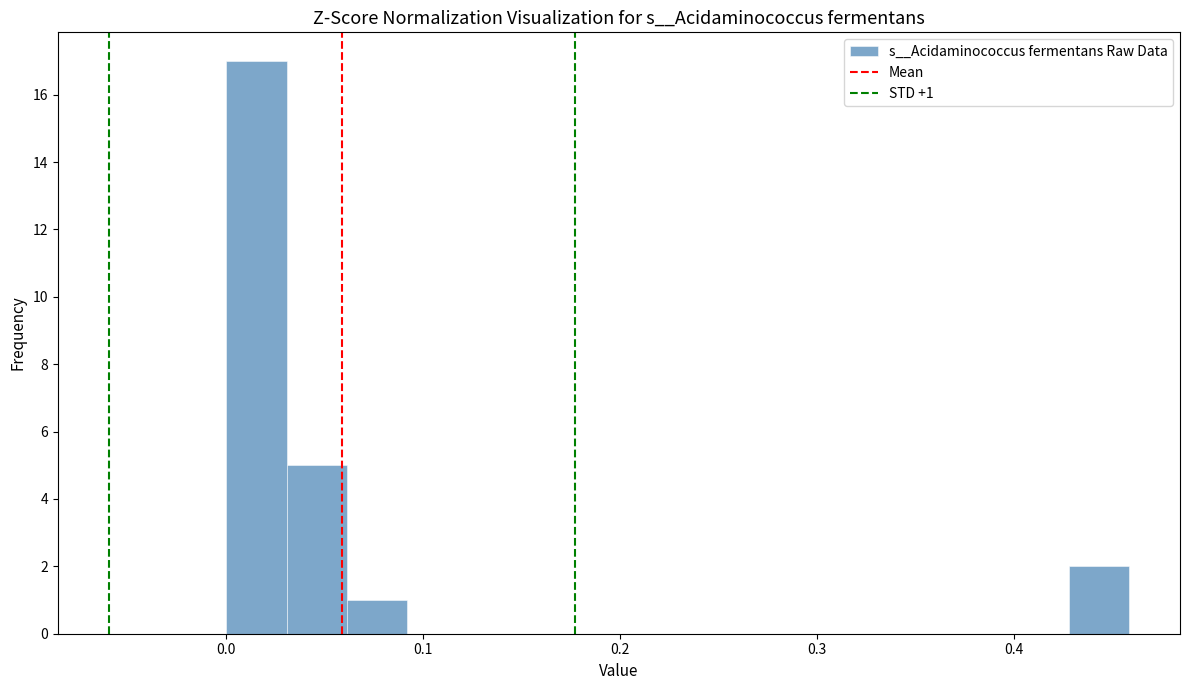

Around what value on the x-axis is the tallest bar? Give the approximate position of its centre, as read against the axis.

0.02